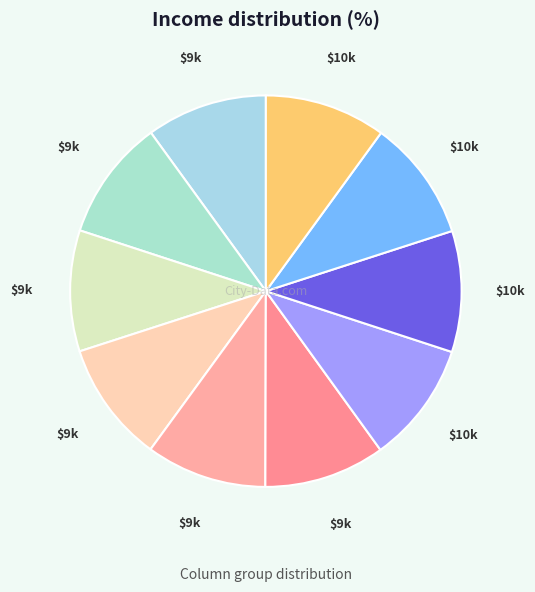

How many segments does this pie chart have?

10